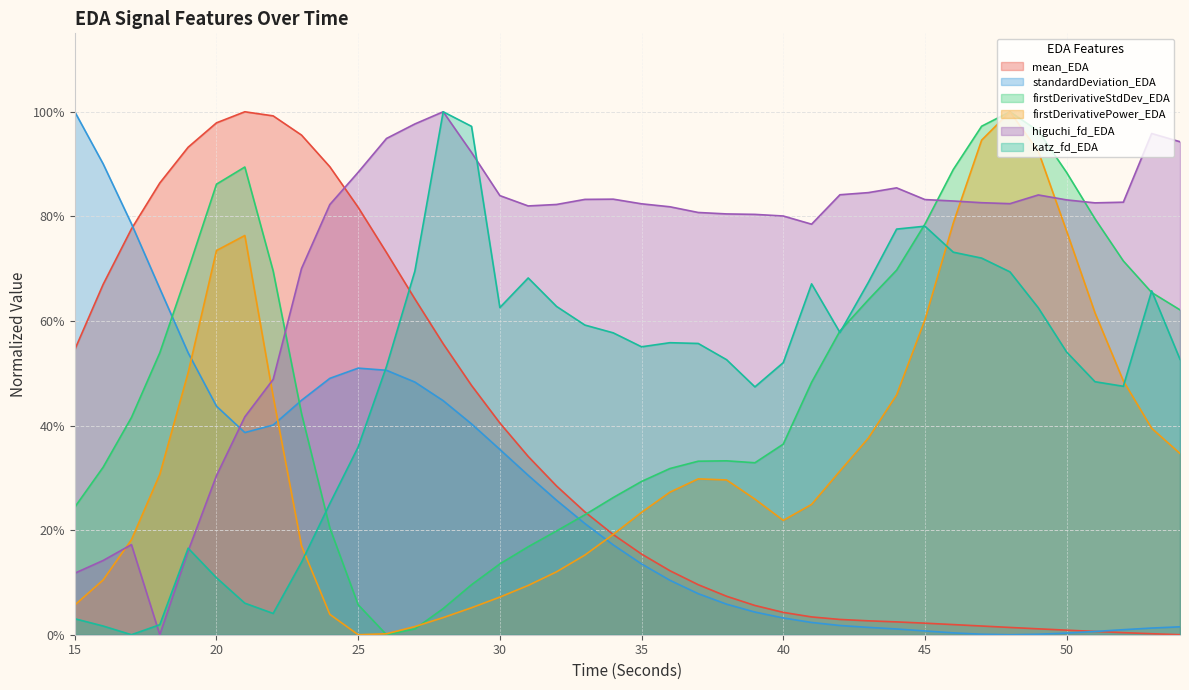

True or false: firstDerivativeStdDev_EDA has more than 0 points higher than both neighbors.

True